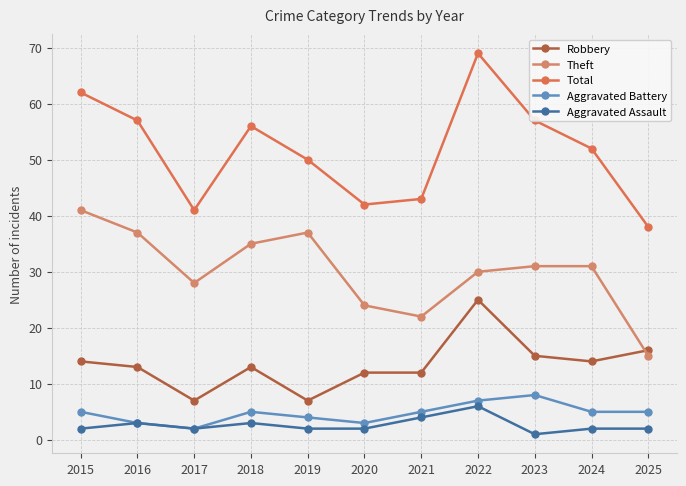

True or false: Robbery has a value of 19 at 2016.

False